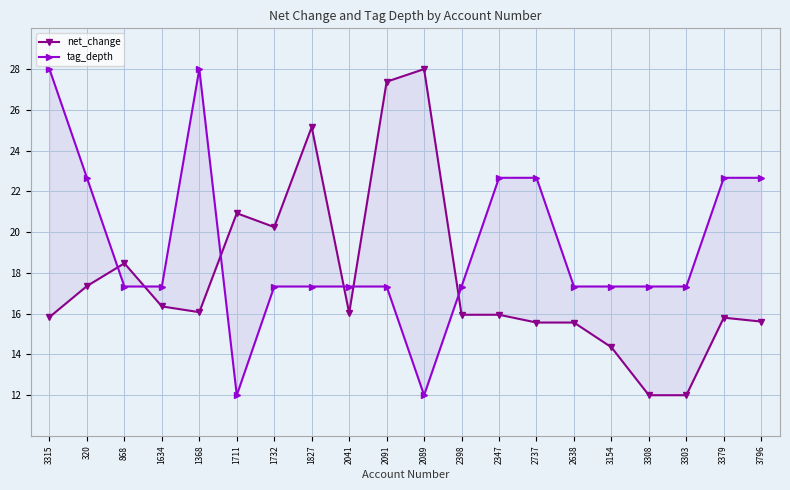

What is the difference between the highest and lowest values at 320?

5.3